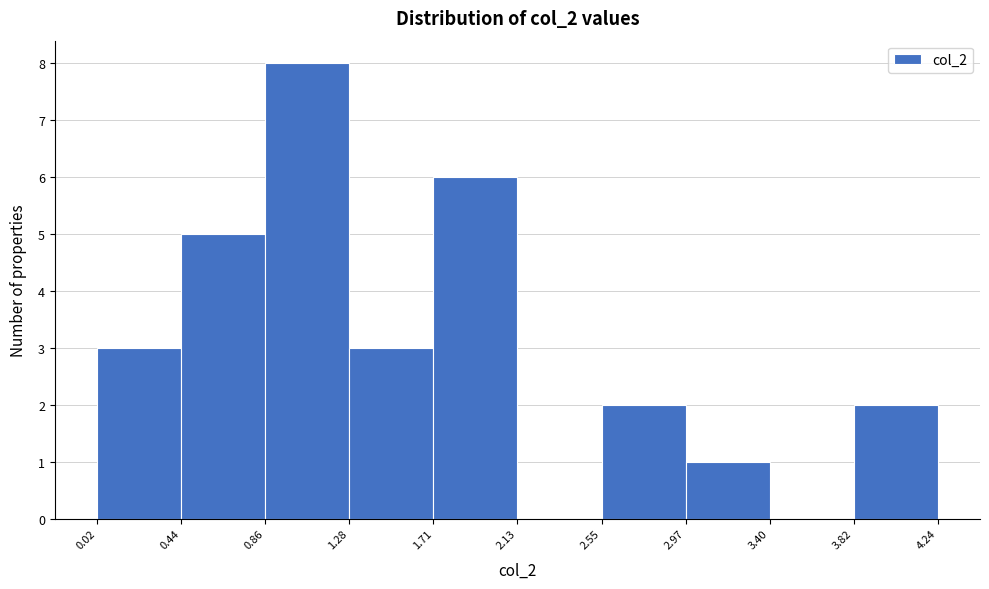

What is the height of the bar covering 1.28 to 1.71 on the x-axis? The values are not printed on the chart, so give them approximately, as read against the axis.

3